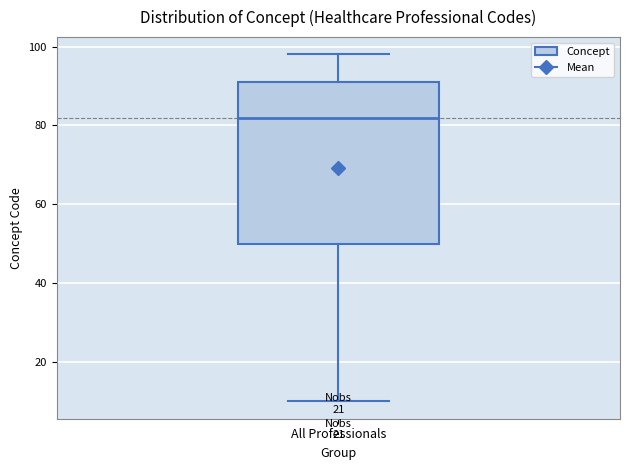

Where does the lower whisker of the box for All Professionals end on the y-axis? The values are not printed on the chart, so give them approximately, as read against the axis.

10